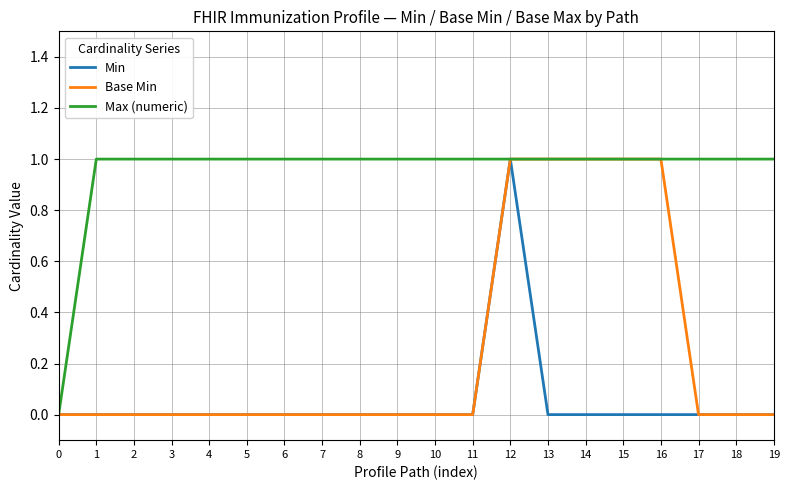

Is this an area chart (filled region under the line)?

No